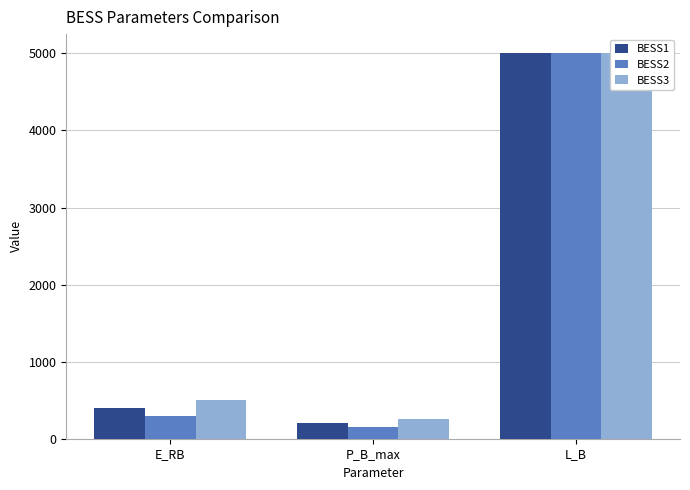

Which has a higher value, L_B or P_B_max?

L_B